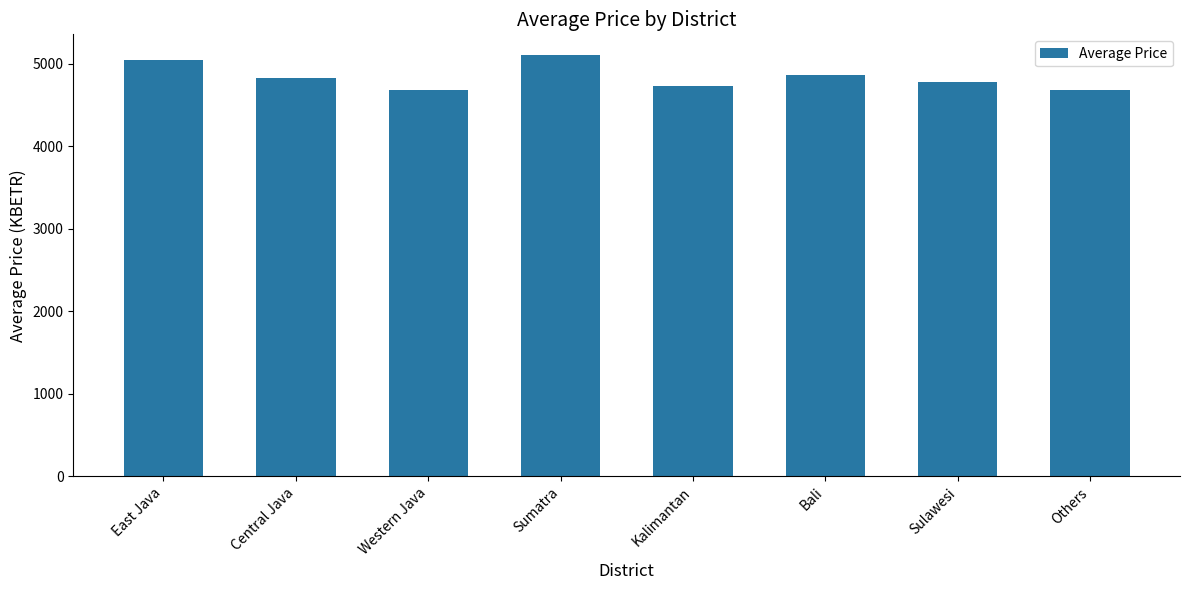

The value at Sumatra is 6656.8. True or false?

False